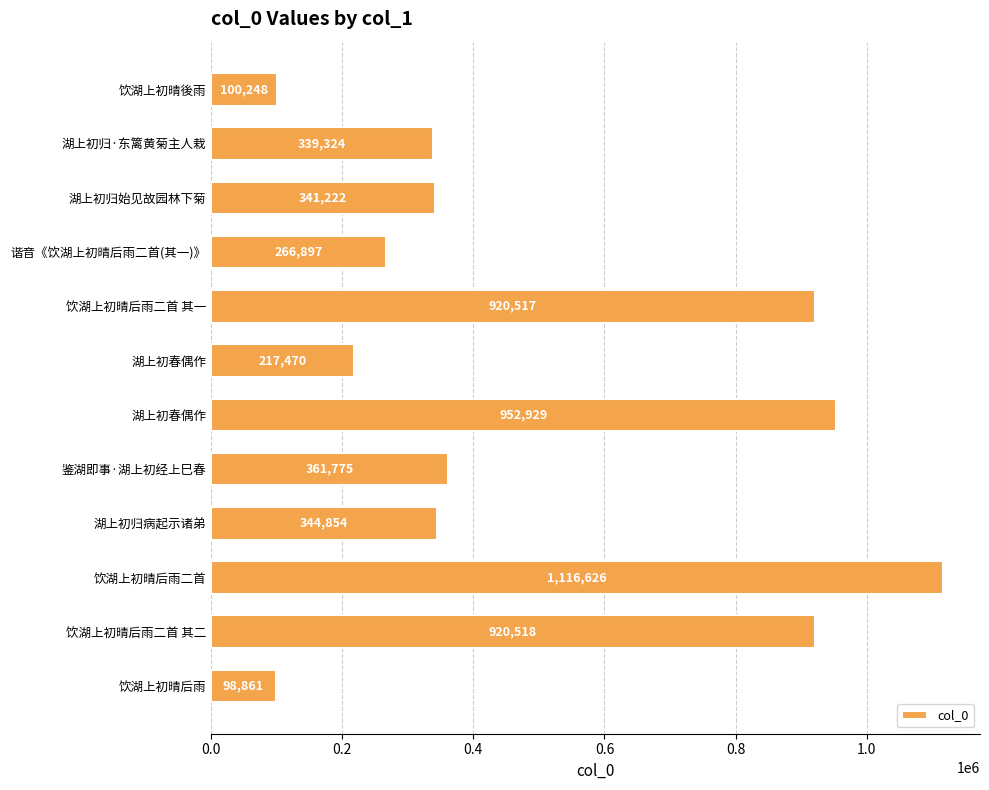

Are the bars horizontal?

Yes